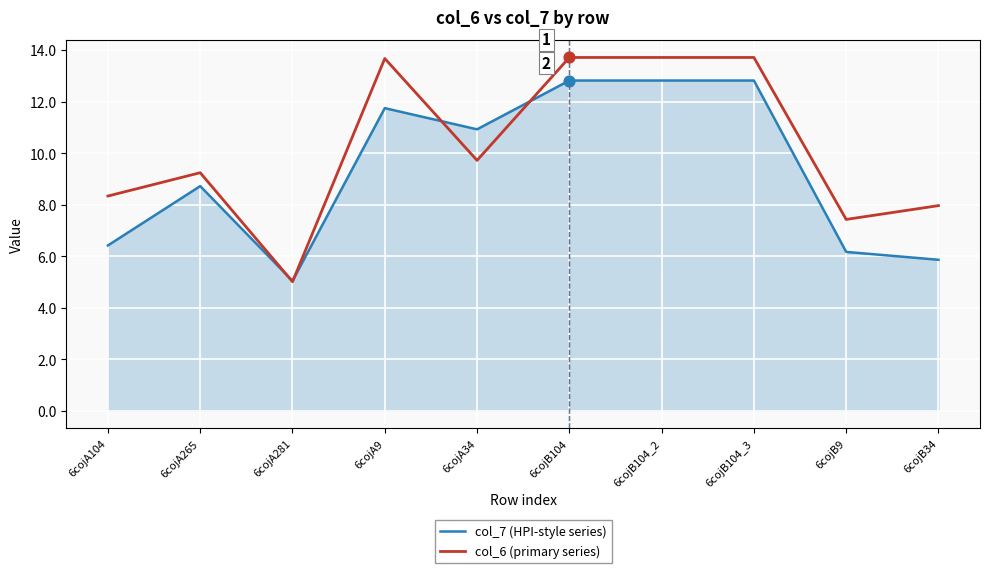

Which series has the largest range (max minus min)?

col_6 (primary series)